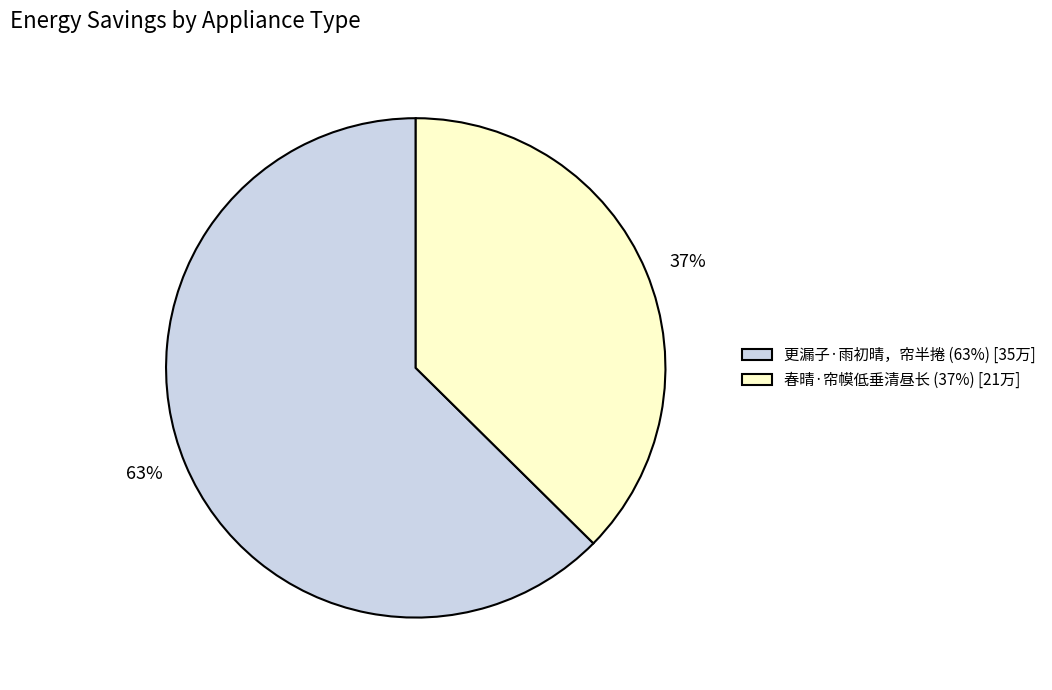

How many segments does this pie chart have?

2